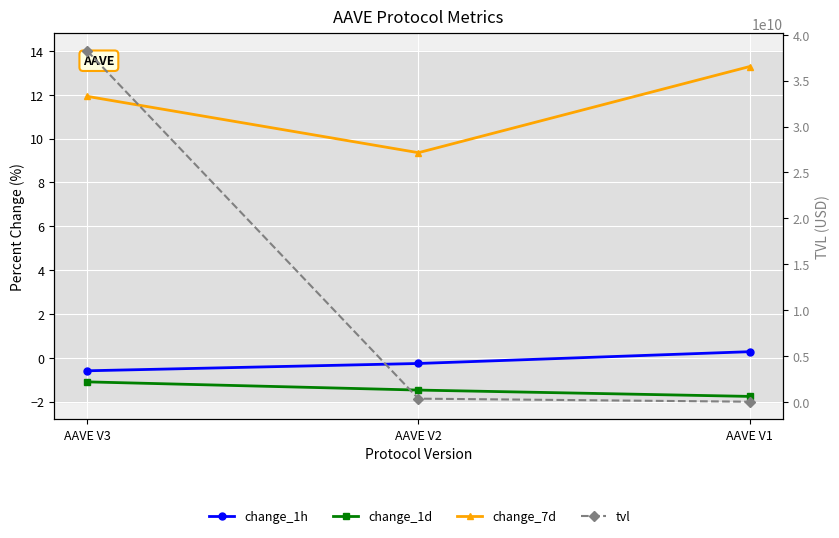

What is the total value across all series at AAVE V3?

38252610678.1